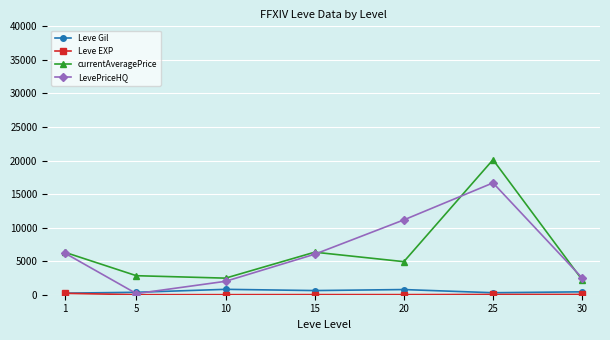

True or false: Leve Gil and currentAveragePrice intersect in this chart.

False